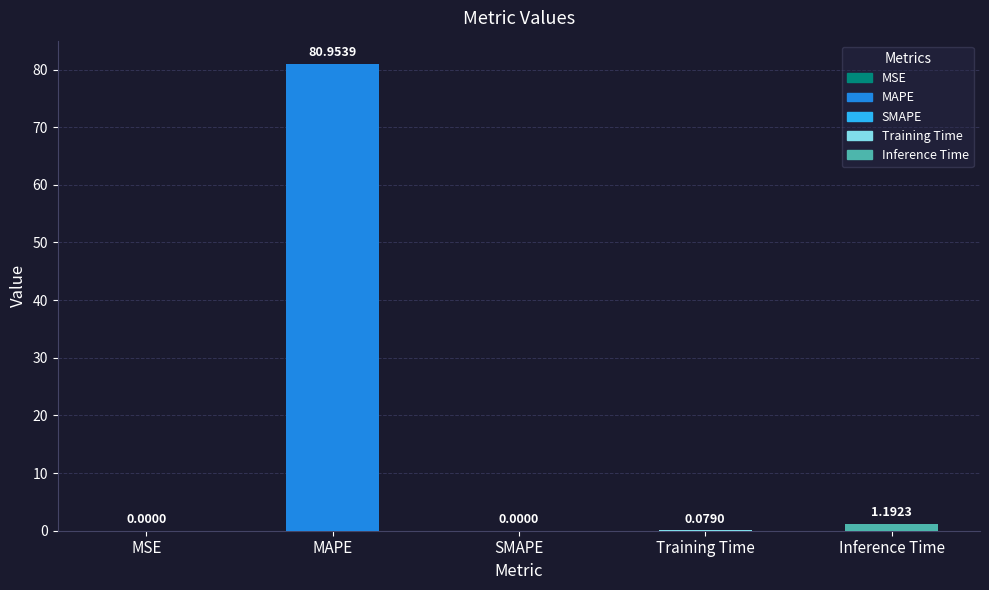

At which category does the chart reach its peak across all series?

MAPE